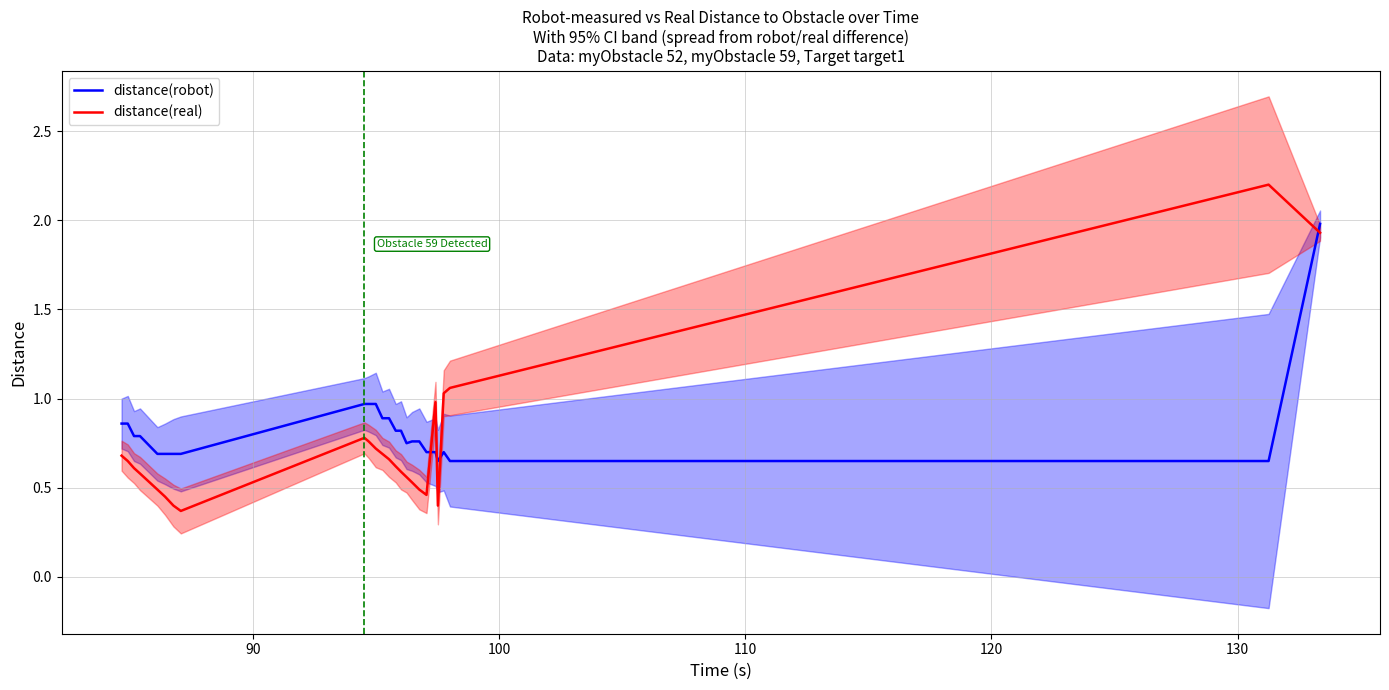

True or false: distance(real) and distance(robot) cross at least once.

True